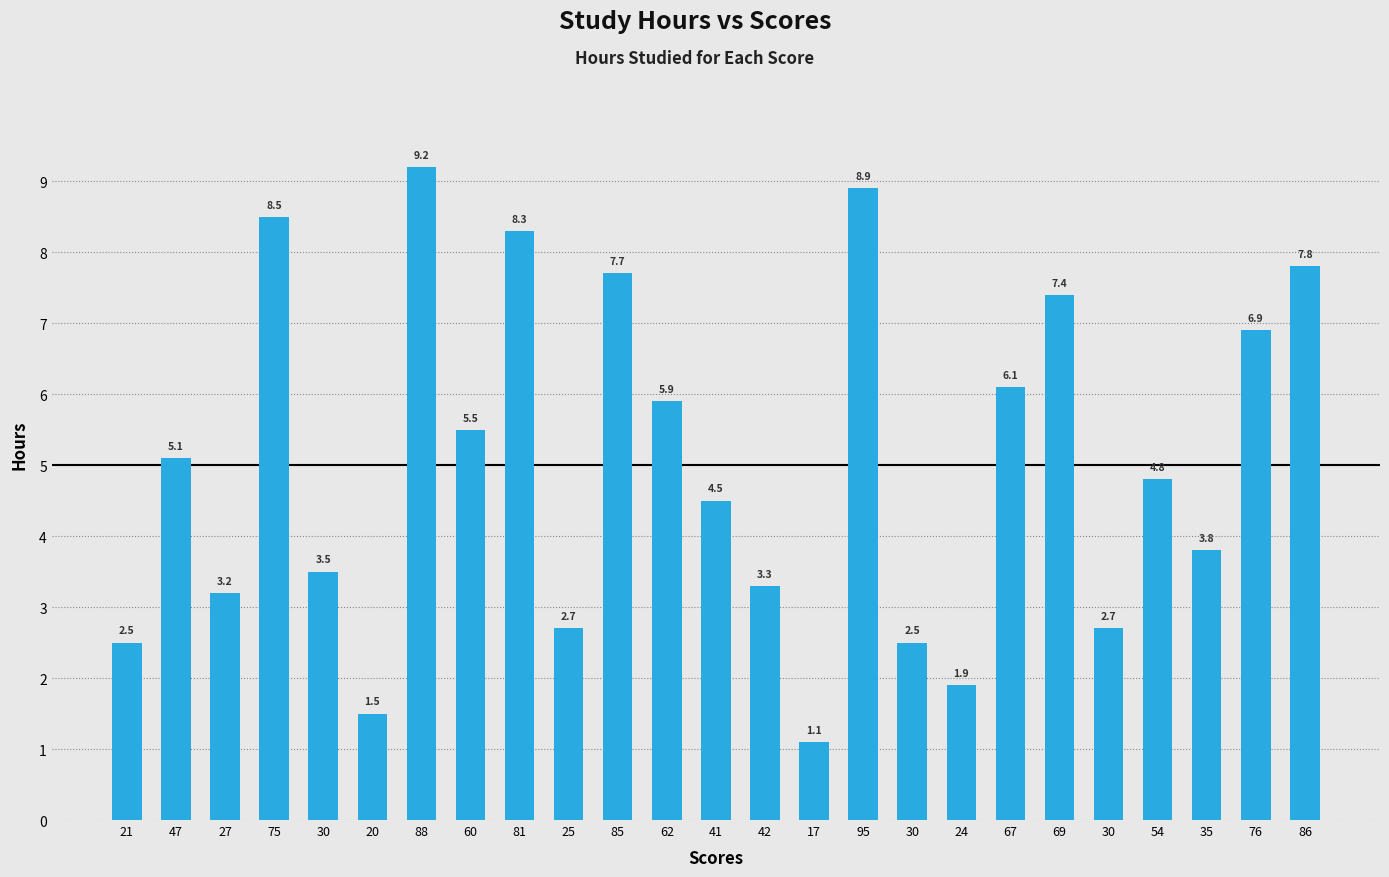

What is the ratio of the value at 41 to the value at 88?

0.5